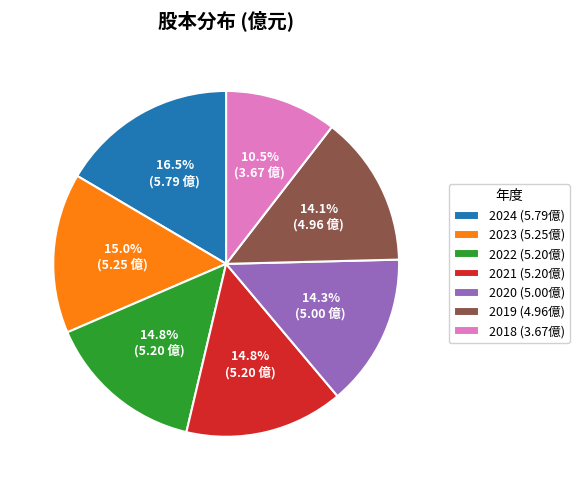

Is it true that 2023 is 8% of the pie?

False